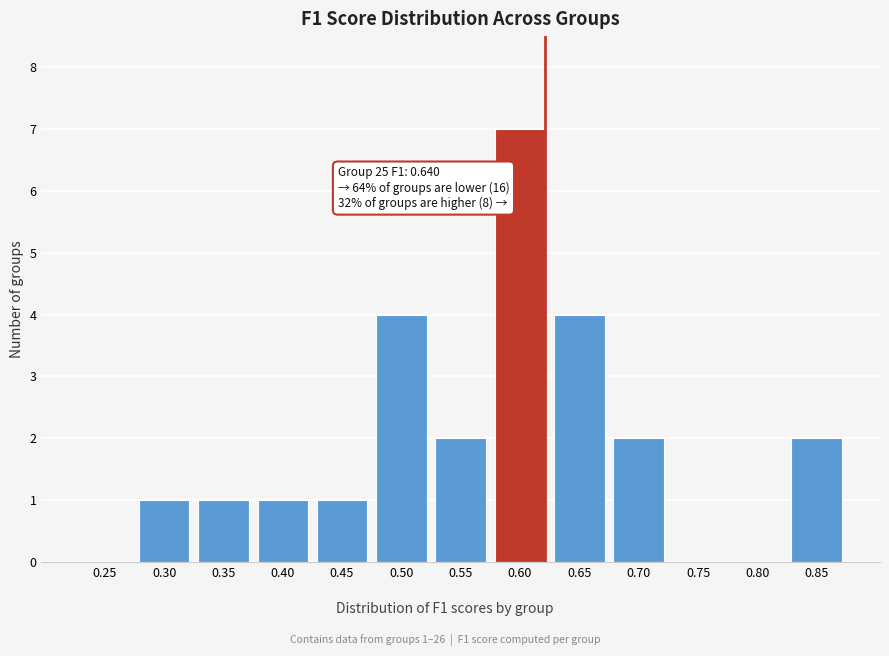

Reading left to right, extract all data points from this chart.

0.25=0	0.30=1	0.35=1	0.40=1	0.45=1	0.50=4	0.55=2	0.60=7	0.65=4	0.70=2	0.75=0	0.80=0	0.85=2